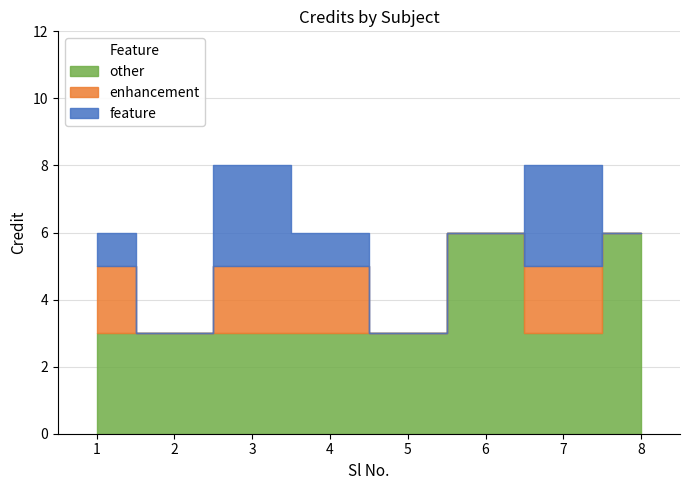

What is the change in value from 1 to 5?

-3